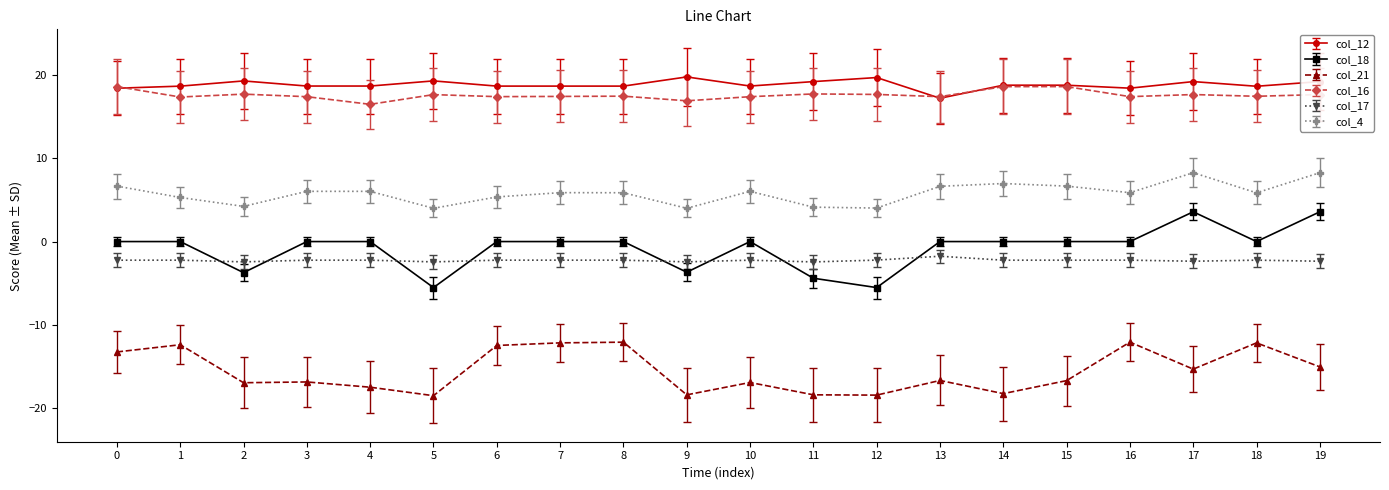

True or false: col_4 and col_17 intersect in this chart.

False